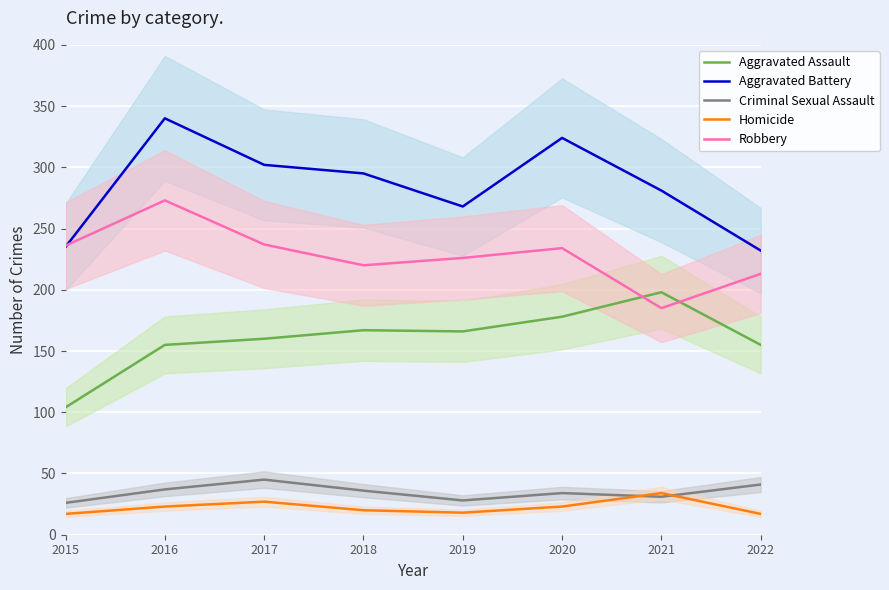

True or false: Aggravated Battery and Homicide cross at least once.

False